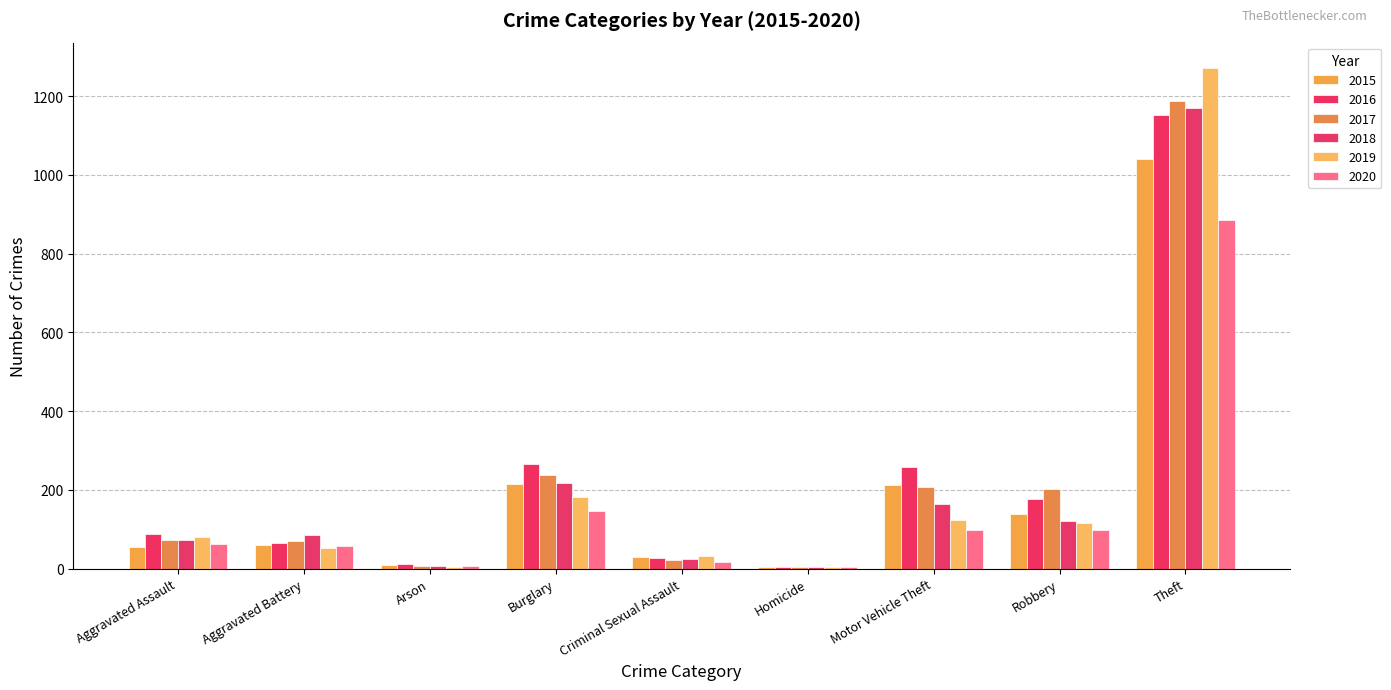

How many data points does each series have?

9